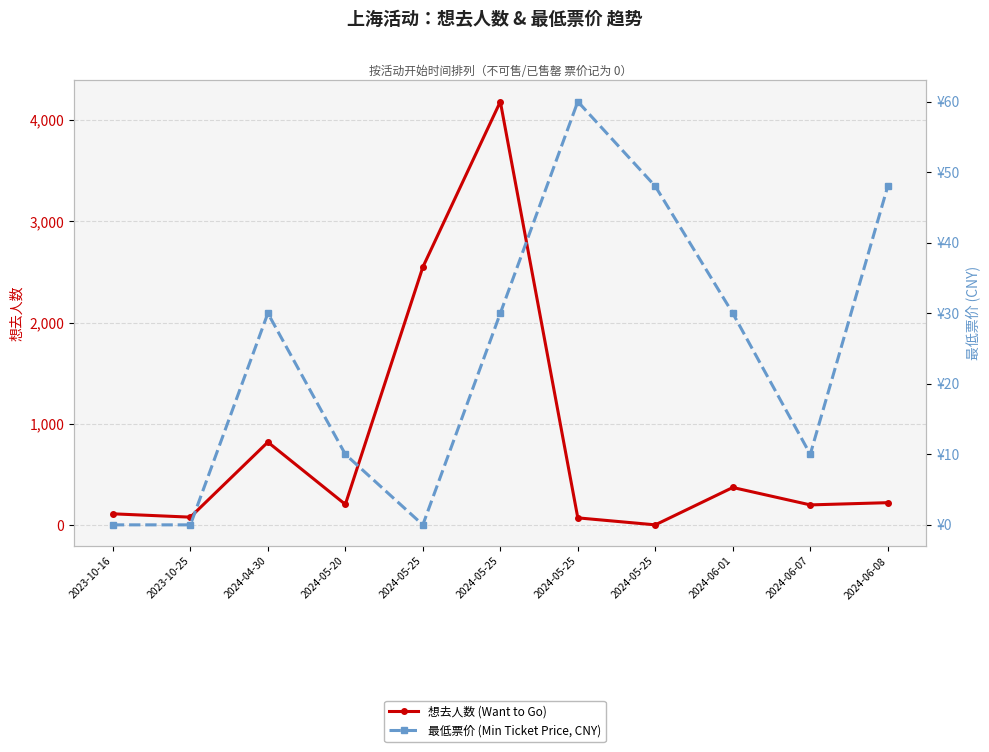

Reading left to right, transcribe all the data shown in this chart.

想去人数 (Want to Go): 111	78	819	204	2547	4181	71	2	371	199	221
最低票价 (Min Ticket Price, CNY): 0	0	30	10	0	30	60	48	30	10	48